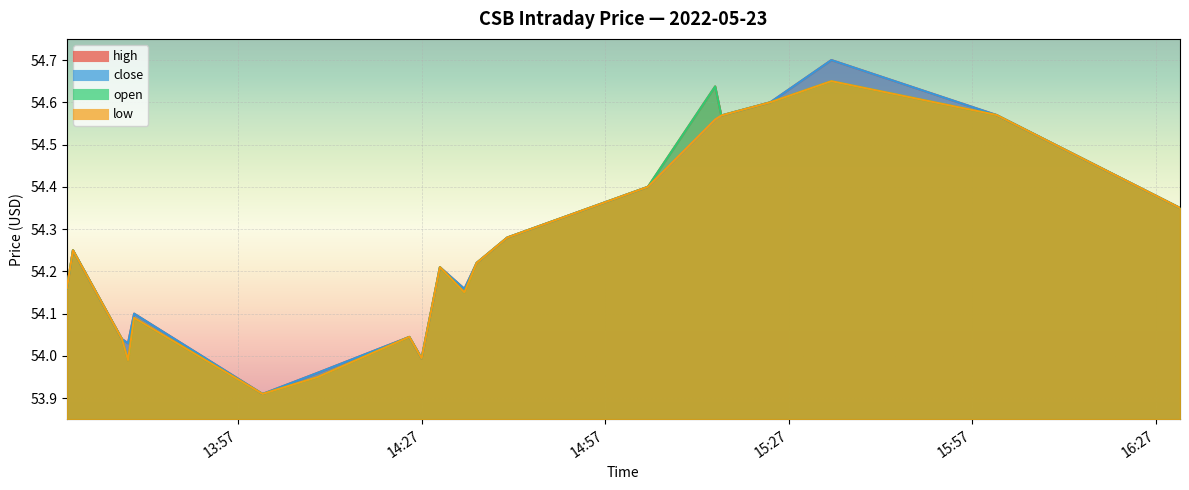

Which series has the largest range (max minus min)?

high